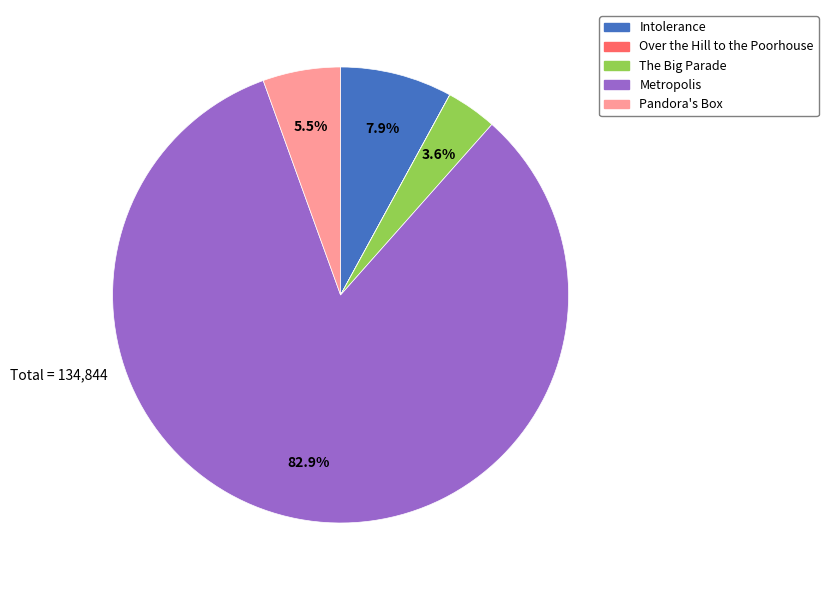

The The Big Parade slice represents 4% of the pie. True or false?

True